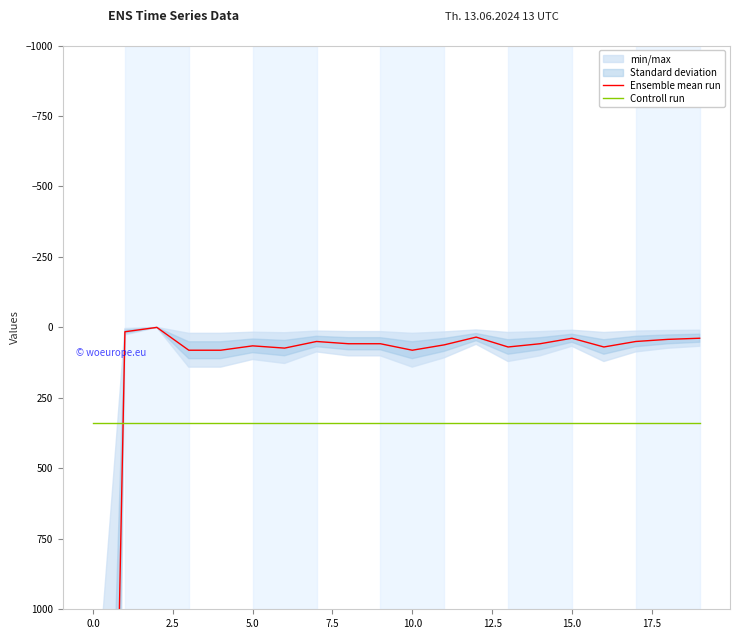

True or false: Ensemble mean run and Controll run intersect in this chart.

True